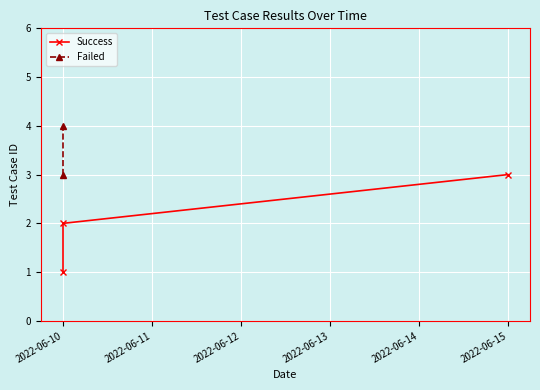

True or false: the data shows 2 at 2022-06-15.

False